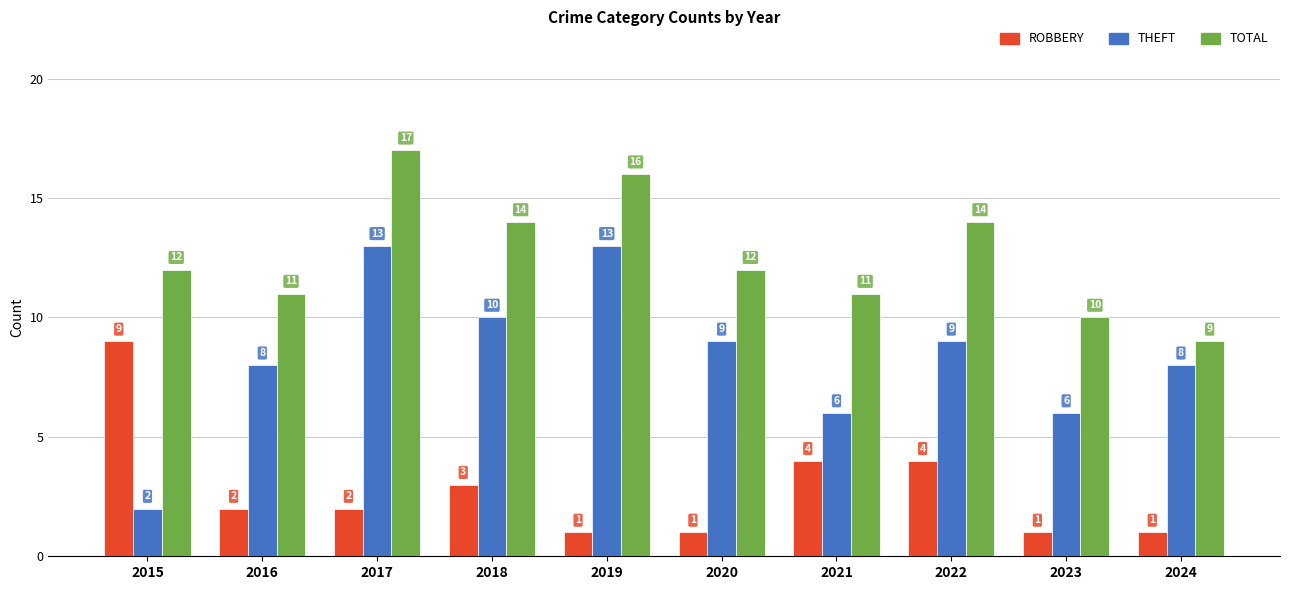

What is the spread (max minus min) of values at 2017?

15